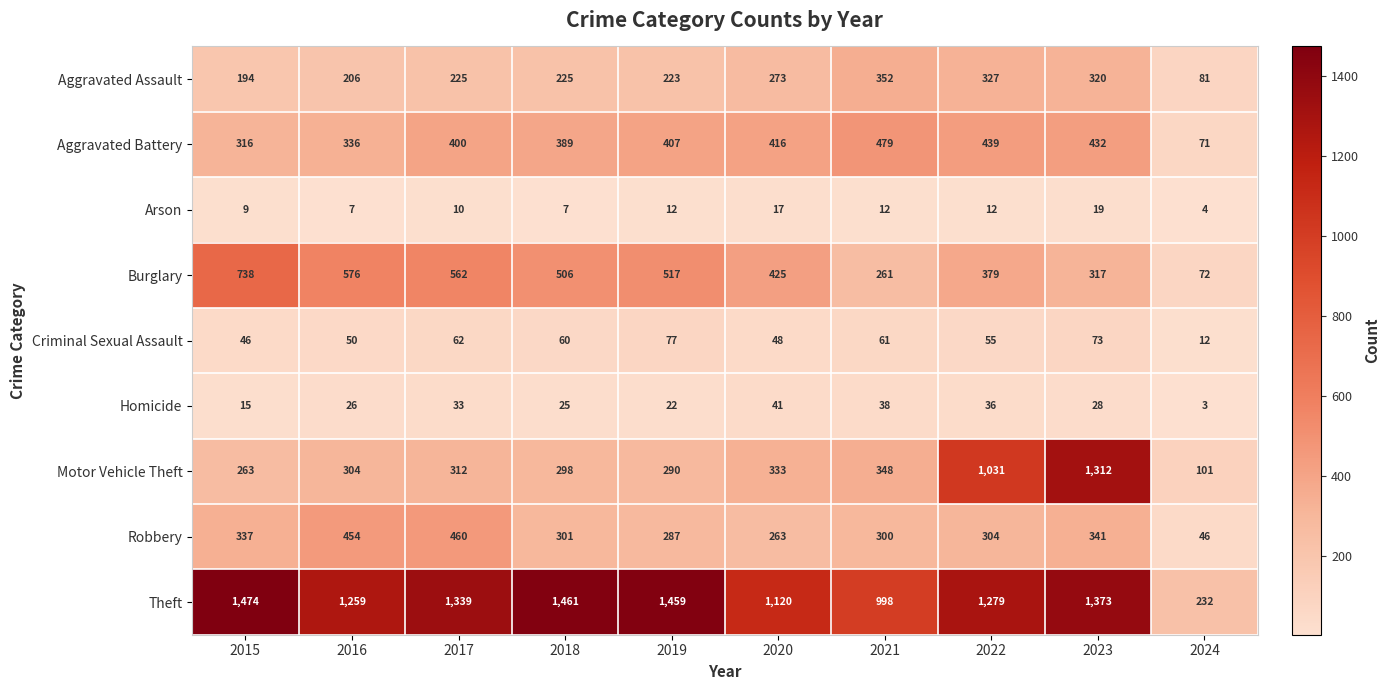

Which category has the lowest value in the Homicide series?

2024